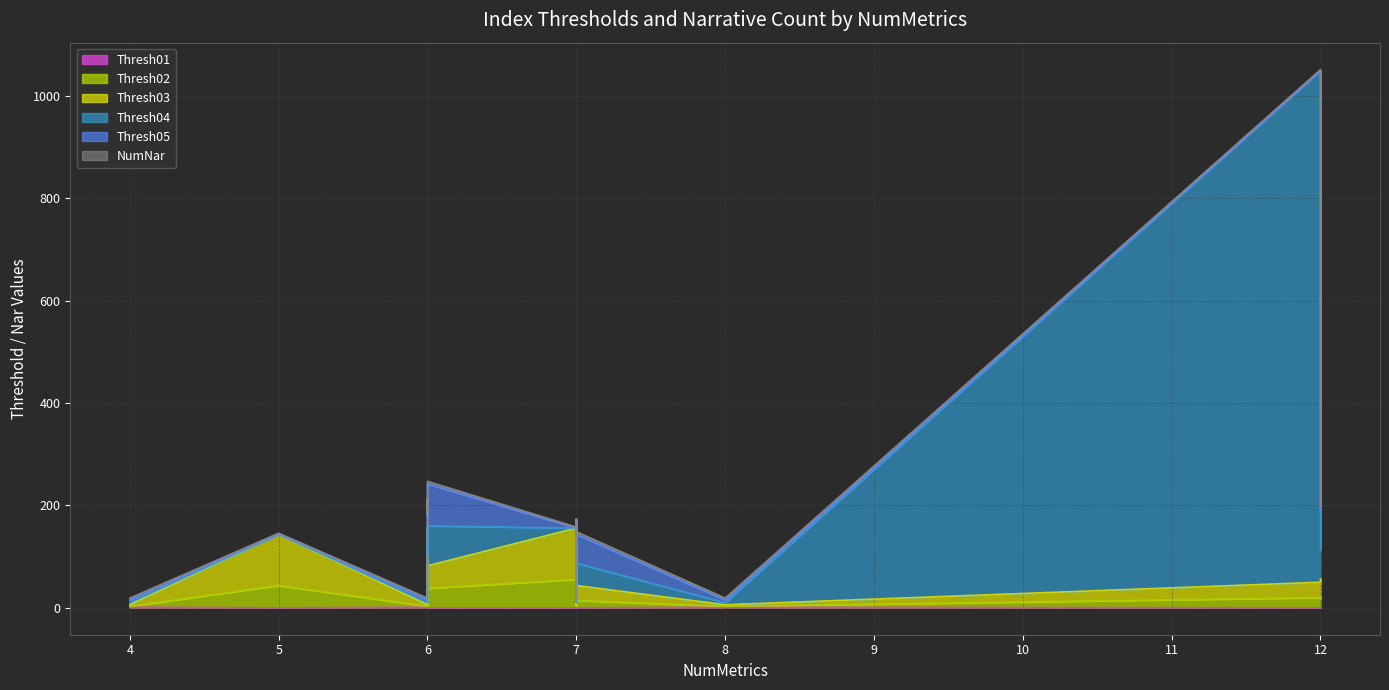

What is the average value of the Thresh01 series?

0.5